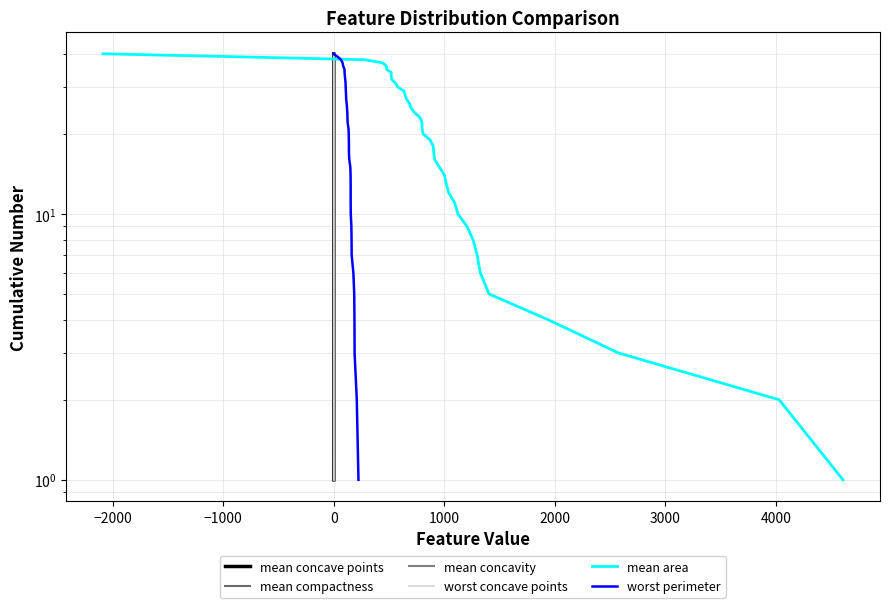

Is it true that mean compactness equals 14 at 9?

False